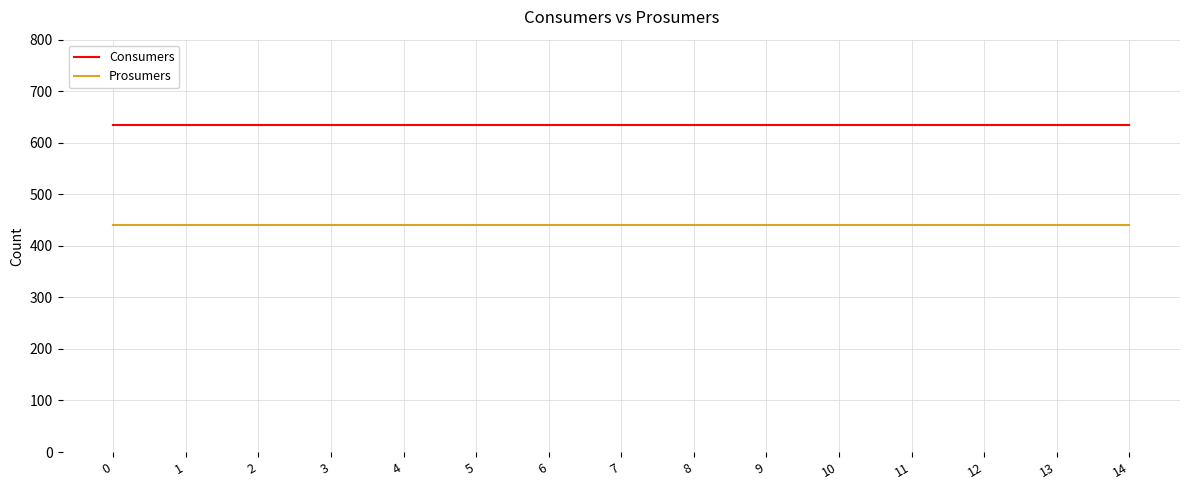

What is the difference between the highest and lowest values at 3?

195